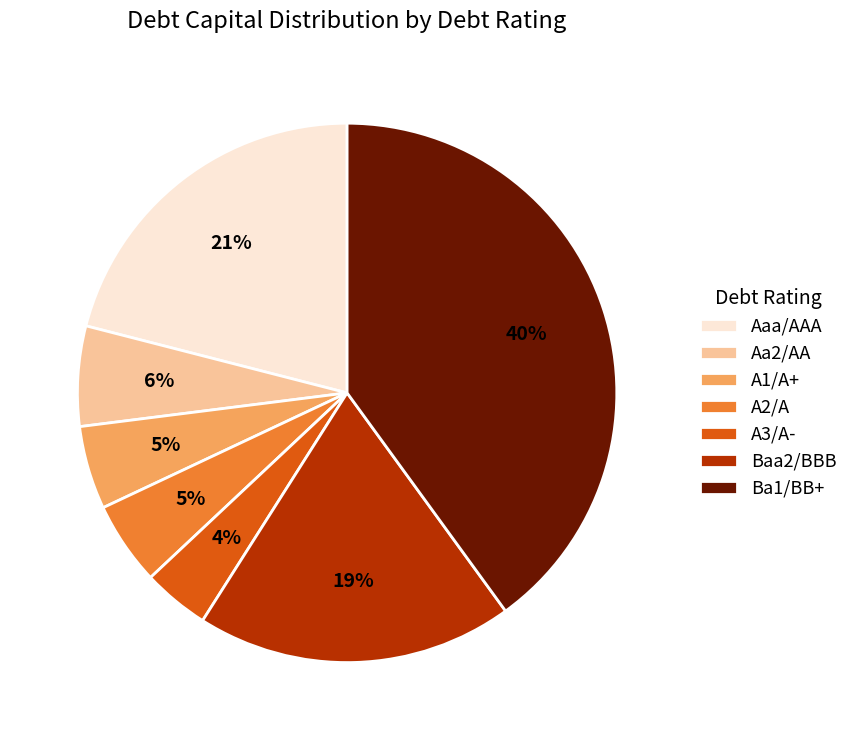

To the nearest percent, what is the combined percentage of A2/A and Ba1/BB+?

45%